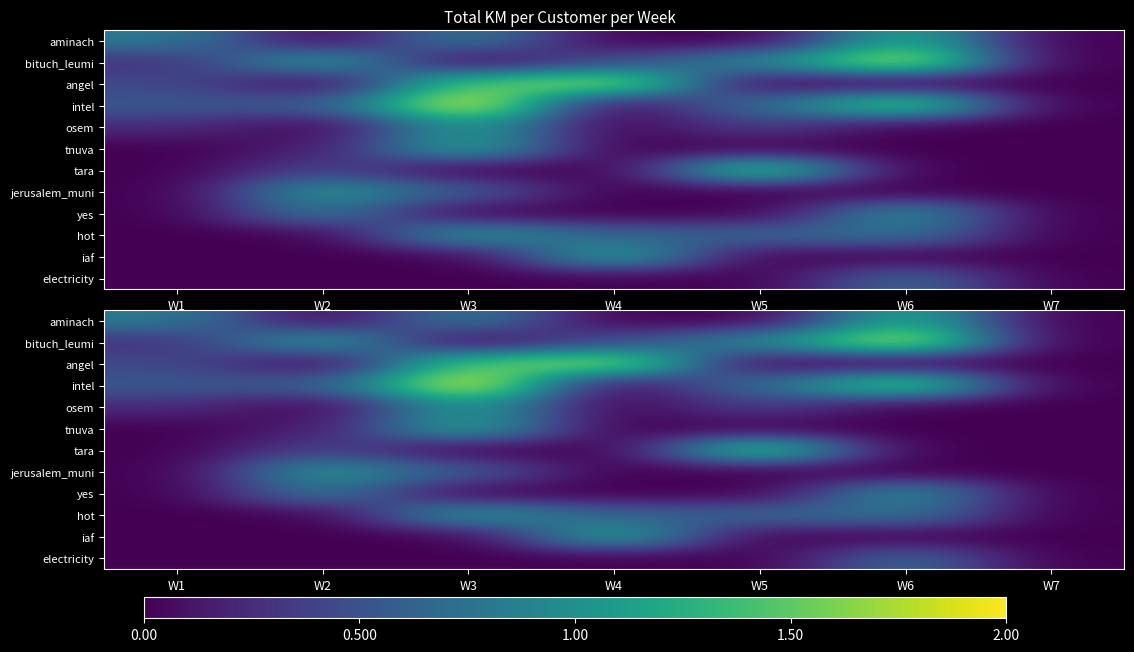

Between W6 and W1, which is larger?

W6